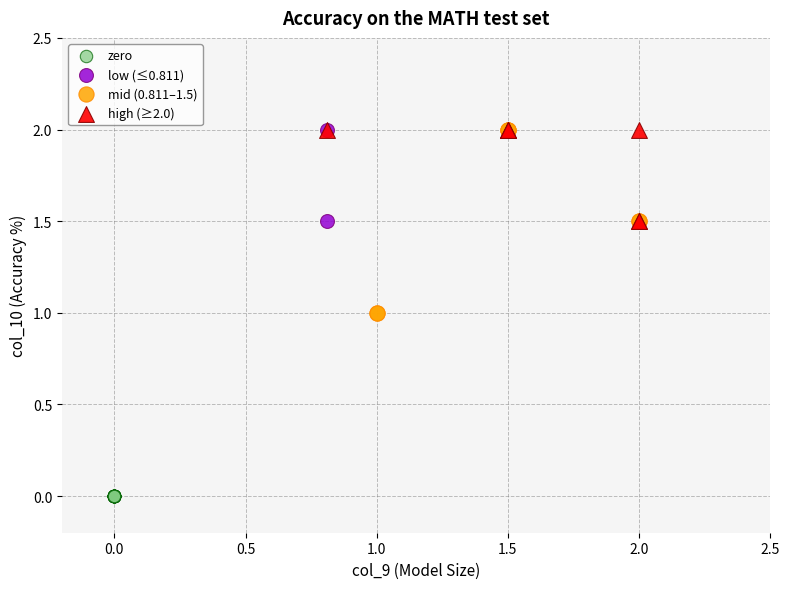

What are all the series names shown in the legend?

zero, low (≤0.811), mid (0.811–1.5), high (≥2.0)